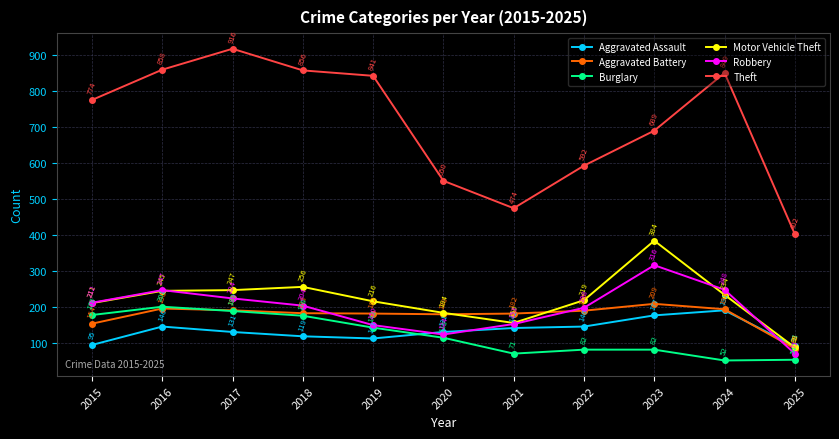

True or false: Aggravated Assault has more than 0 points higher than both neighbors.

True